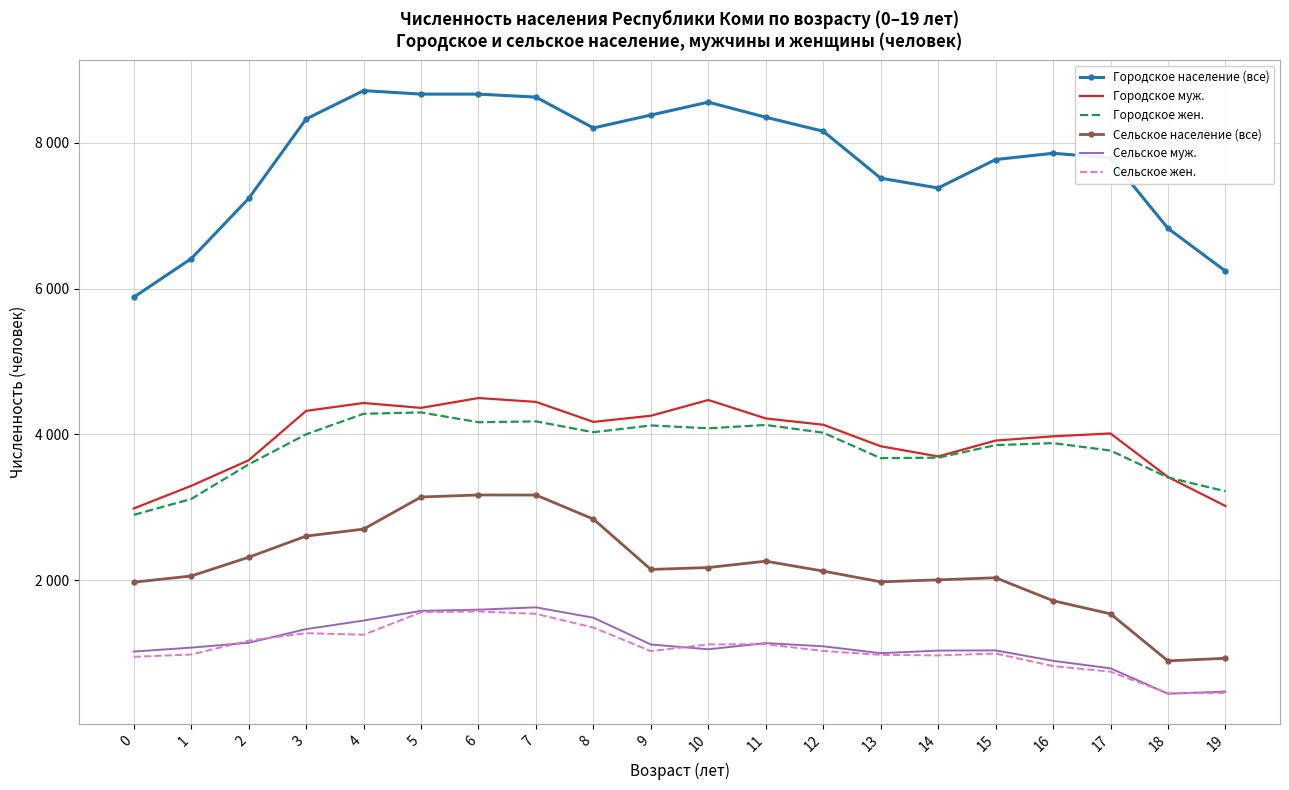

True or false: Сельское муж. and Городское муж. intersect in this chart.

False